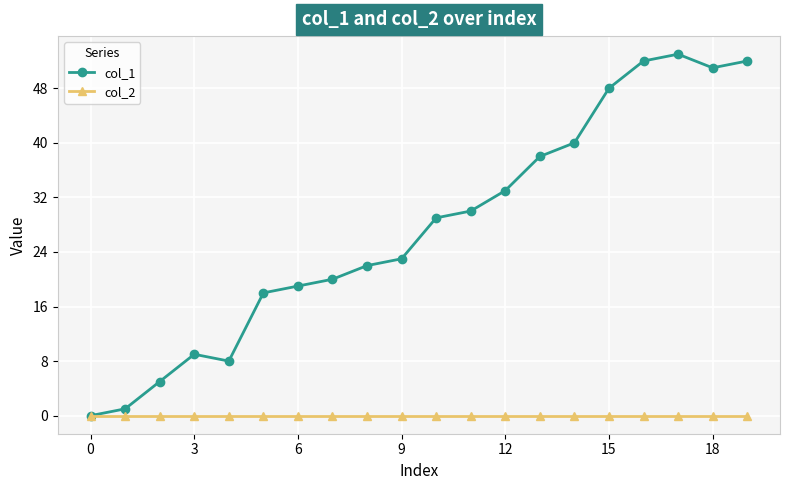

What is the greatest value displayed?

53